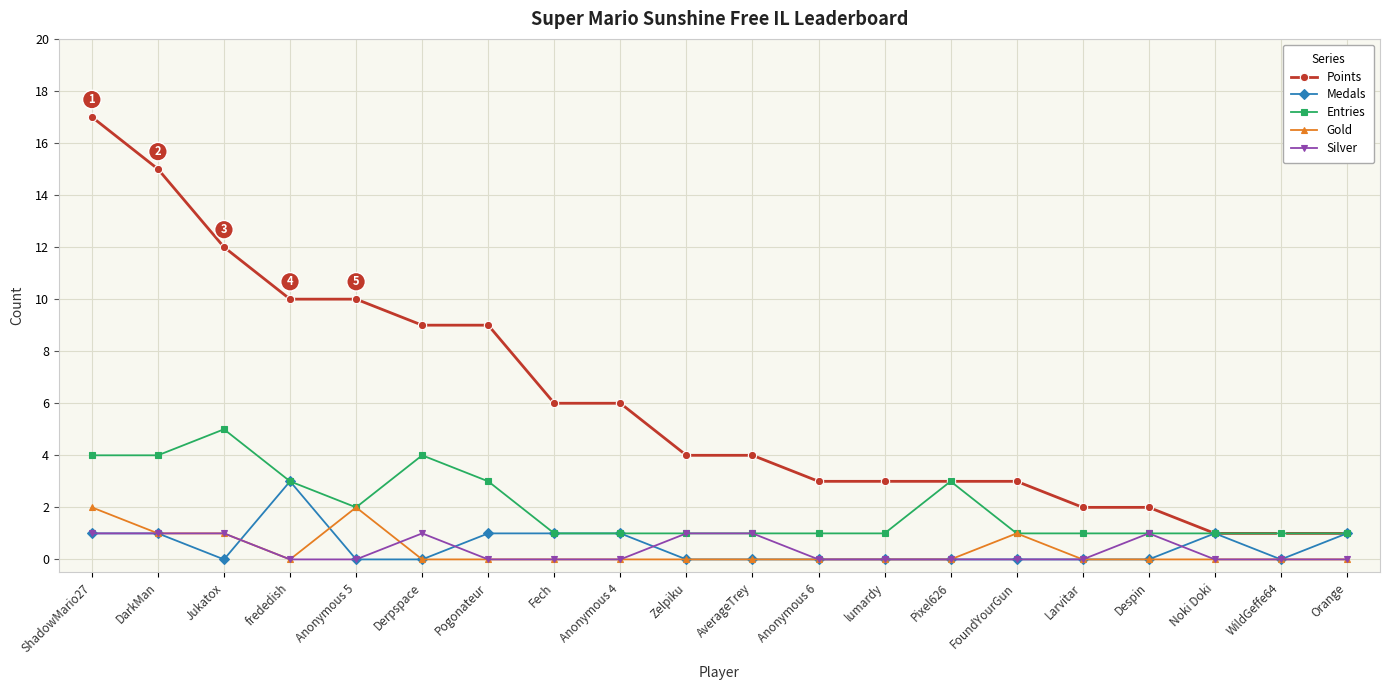

Count the number of data series in this chart.

5